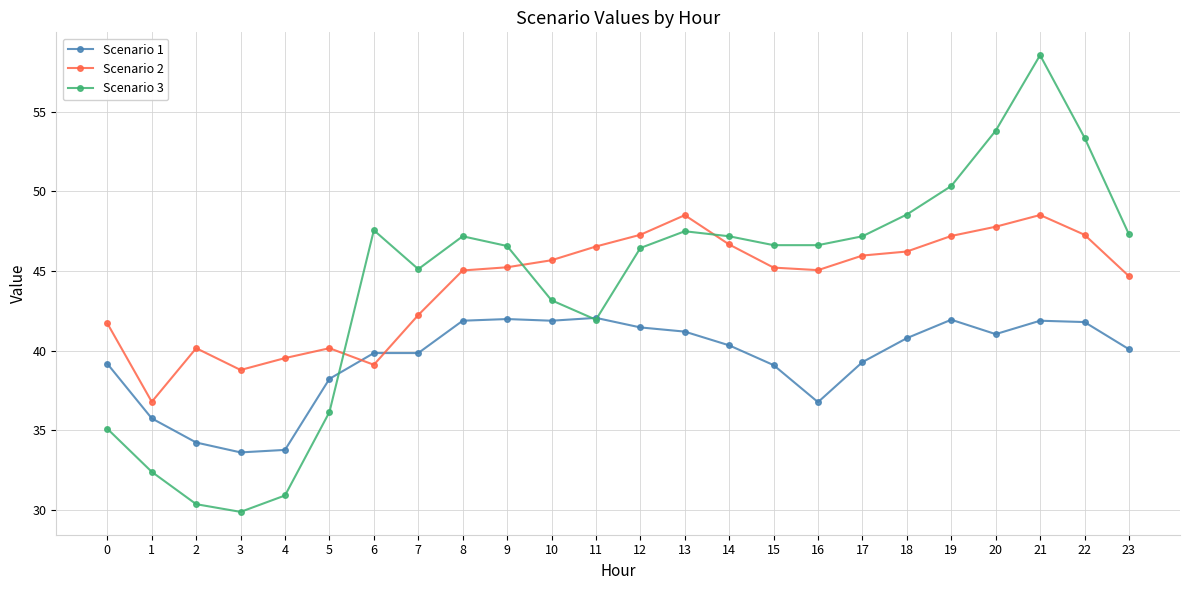

What is the smallest value displayed?

29.9